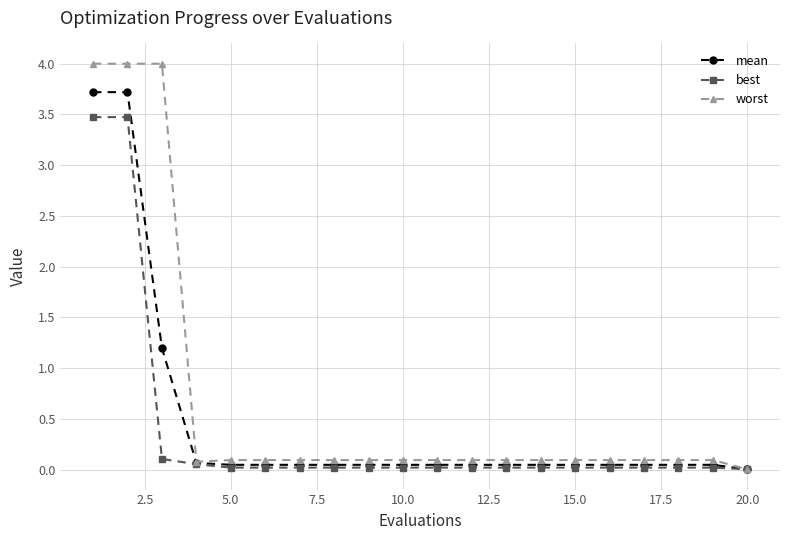

Which series has the largest total across all categories?

worst